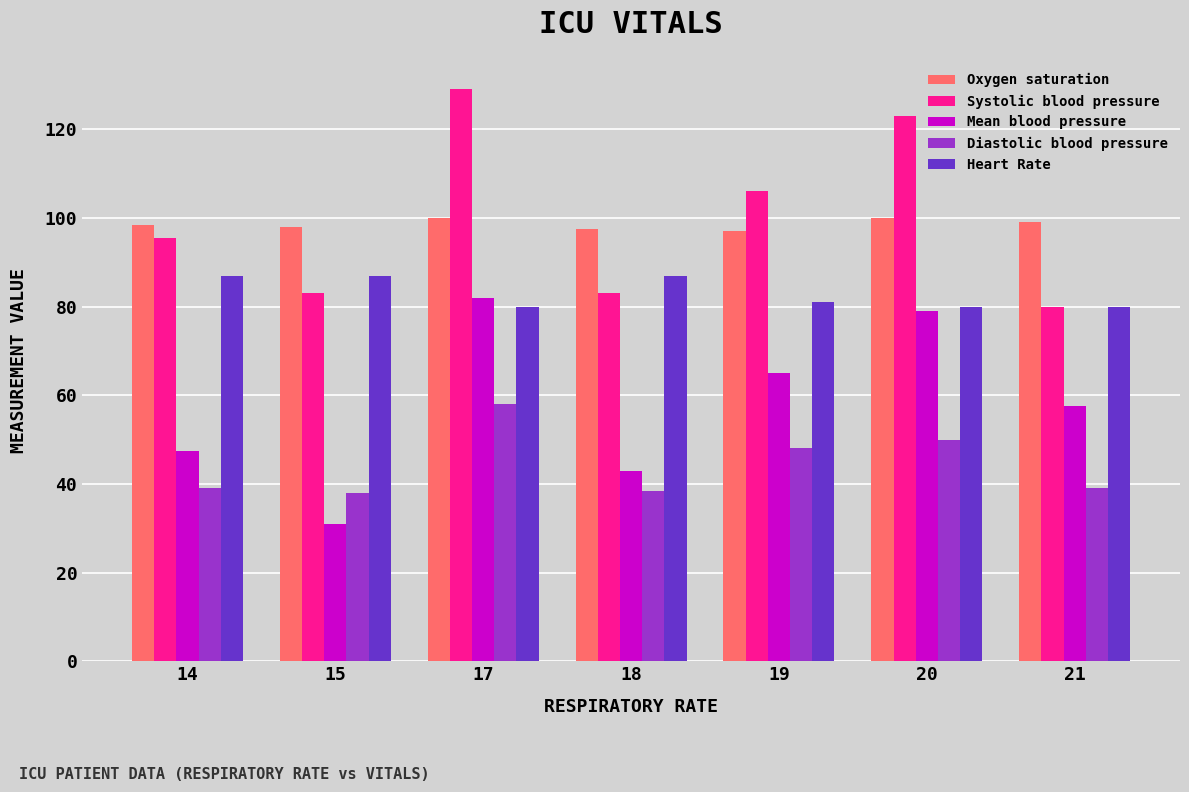

Read the Heart Rate value at 20.

80.0